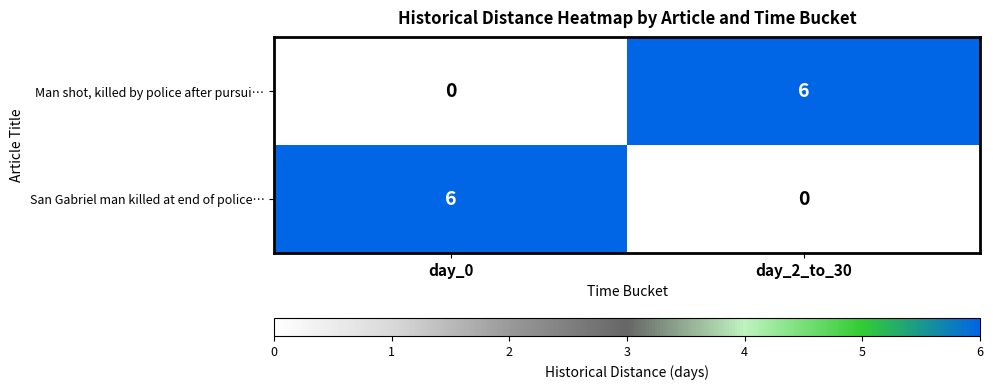

What is the sum of the San Gabriel man killed at end of police… values at day_2_to_30 and day_0?

6